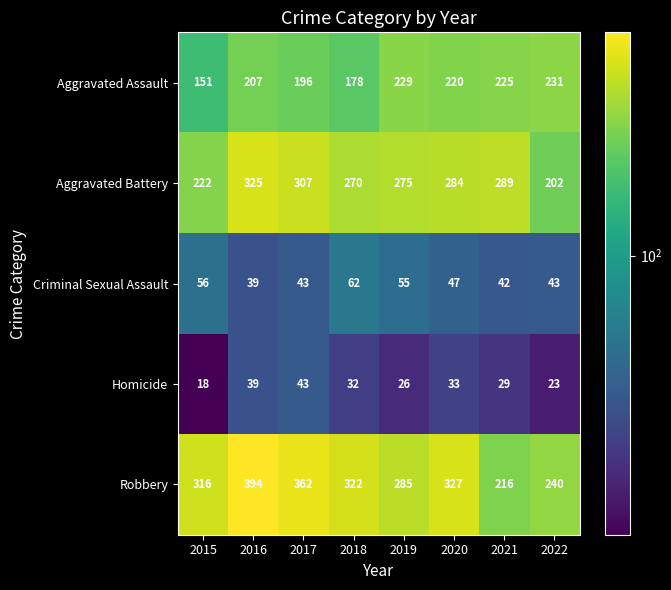

Rank the series by their maximum value, from lowest to highest.

Homicide, Criminal Sexual Assault, Aggravated Assault, Aggravated Battery, Robbery